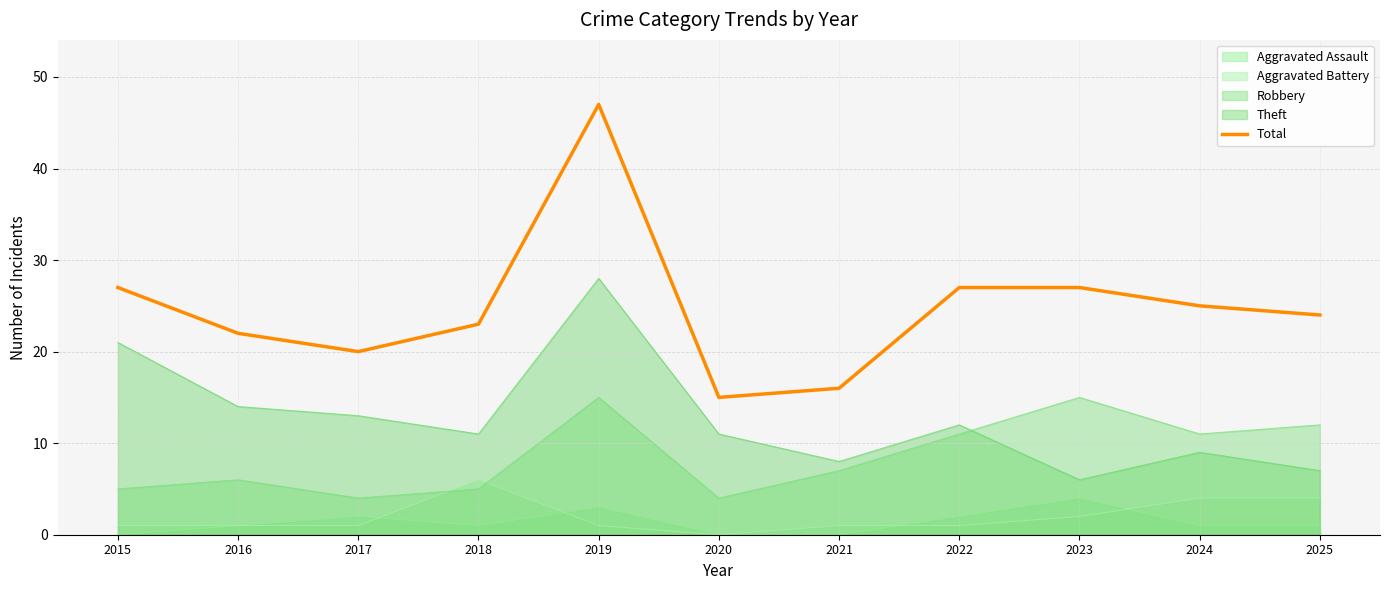

Where is the data nearest to the value 31?

2015